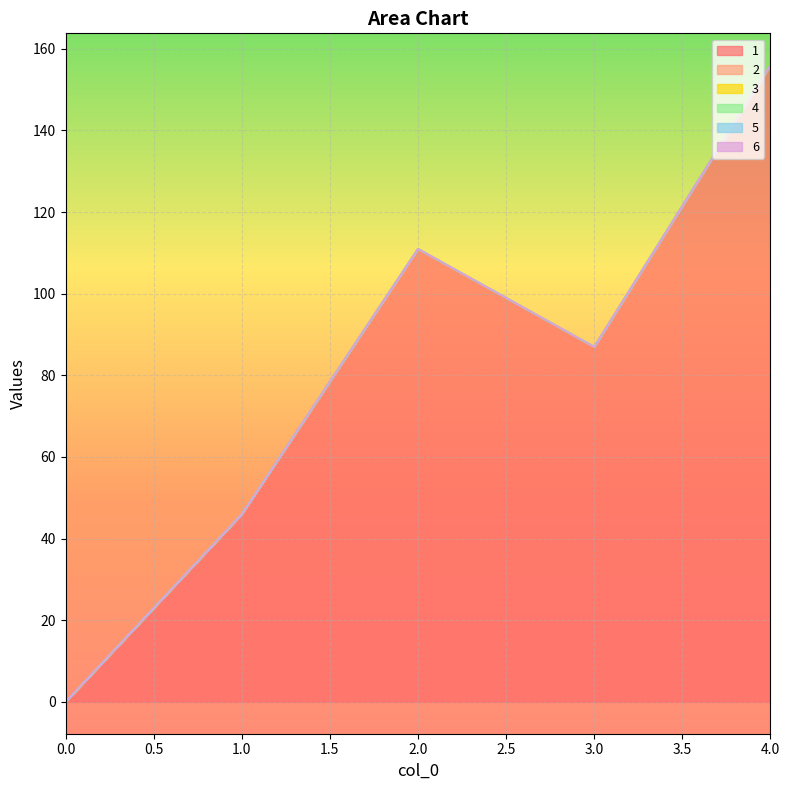

Which series has the widest spread of values?

1